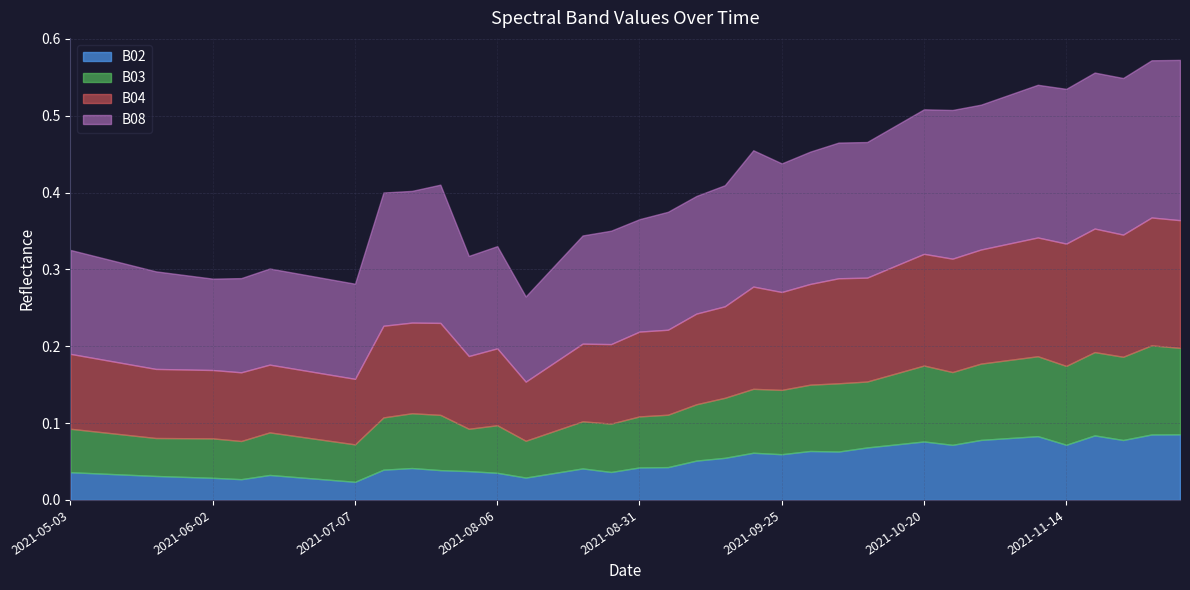

At how many categories does at least one series exceed 0?

40